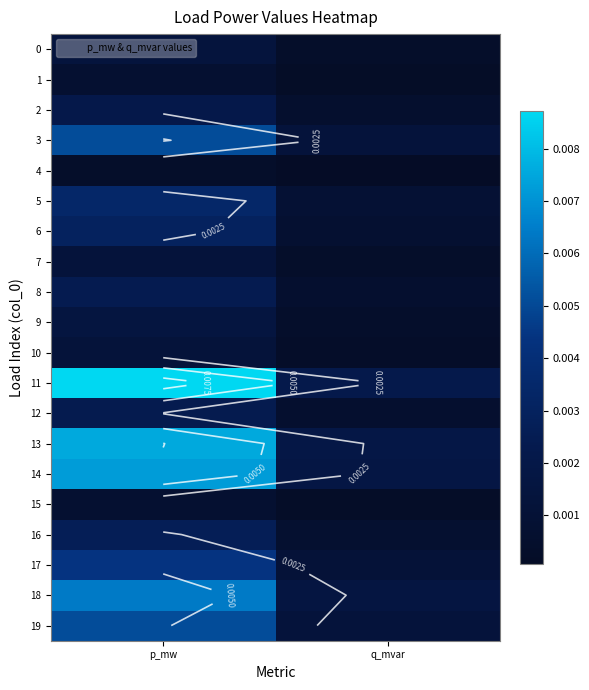

Which category has the lowest value across all series?

q_mvar